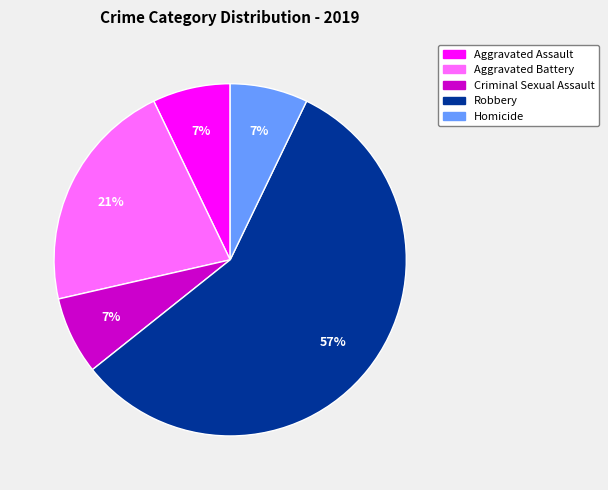

The Aggravated Assault slice represents 7% of the pie. True or false?

True